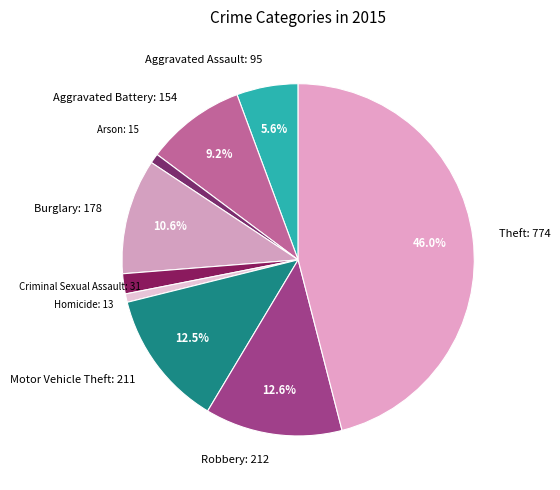

Count the number of slices in the pie.

9